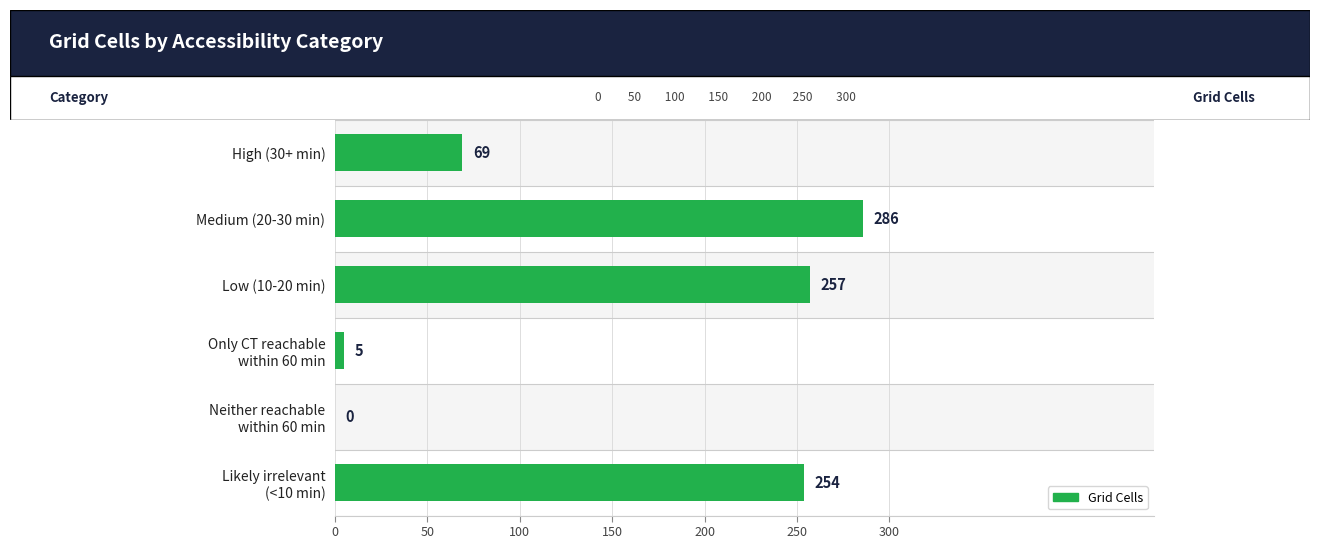

How many distinct data groups are displayed?

1